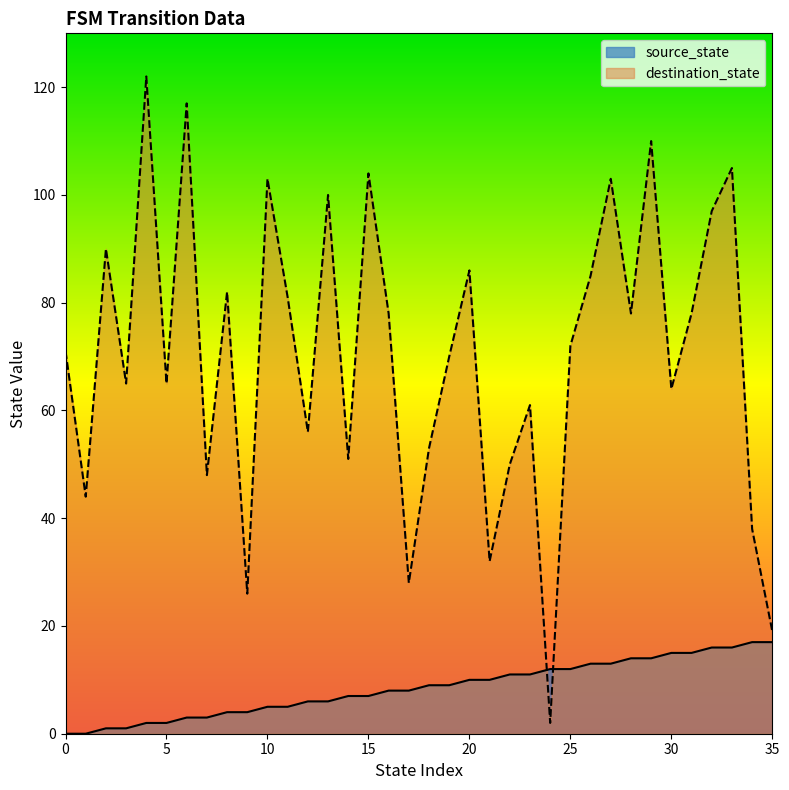

Is it true that destination_state equals 42 at 16?

False